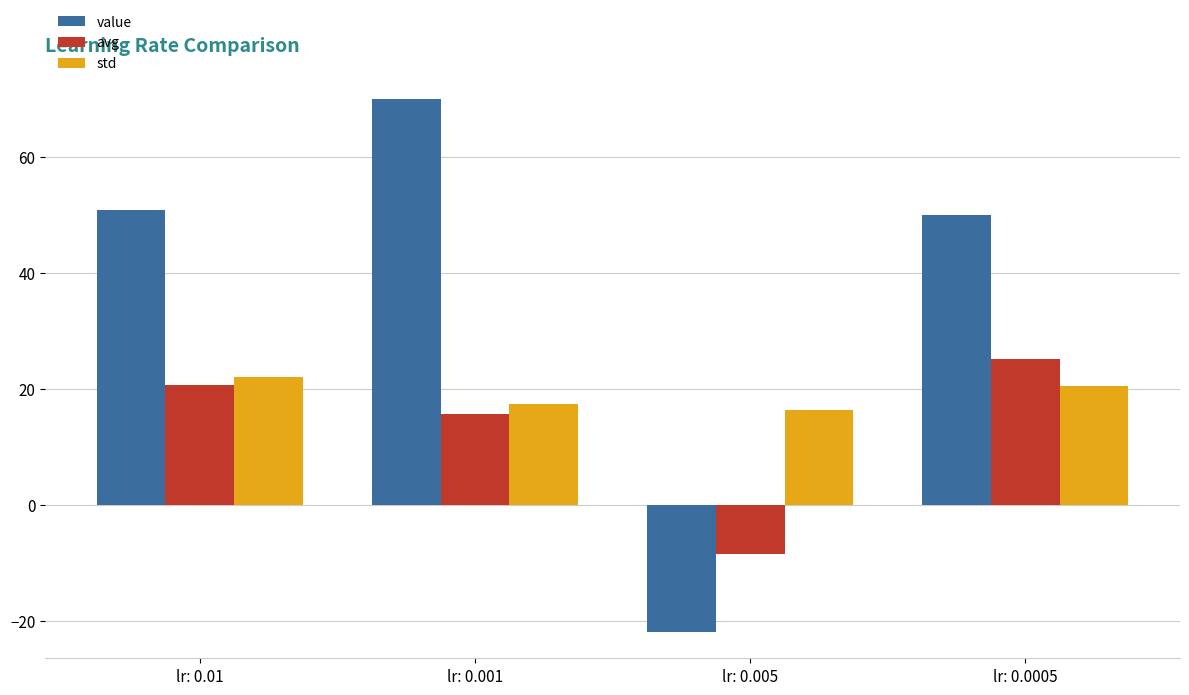

What is the difference between the second highest and minimum values in the std series?

4.1